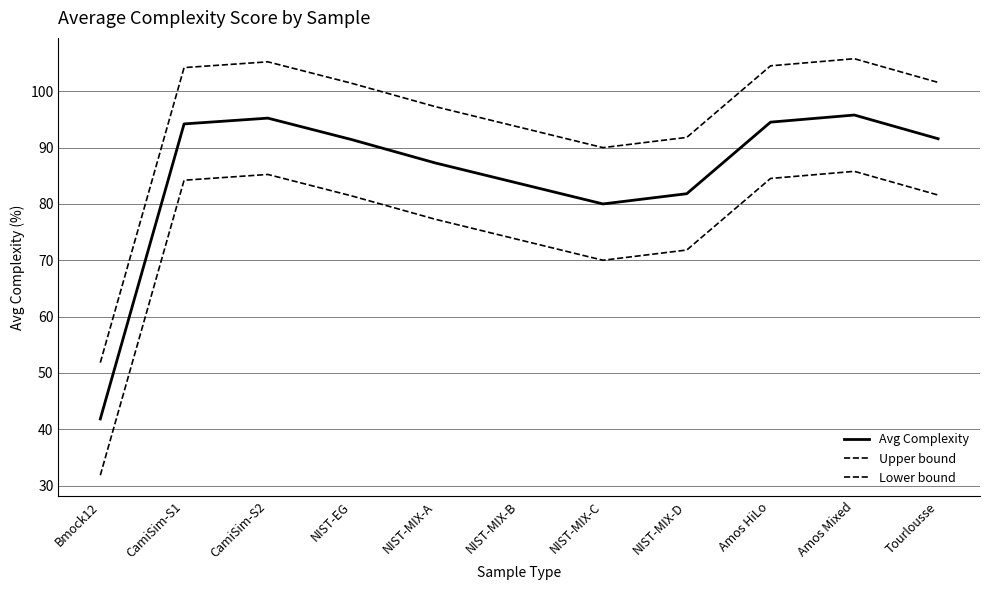

The value of Upper bound at NIST-MIX-A is 97.3. True or false?

True